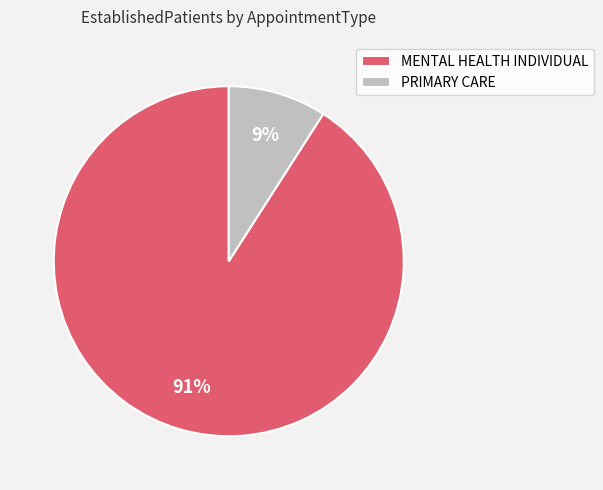

What percentage is the MENTAL HEALTH INDIVIDUAL slice, to the nearest percent?

91%